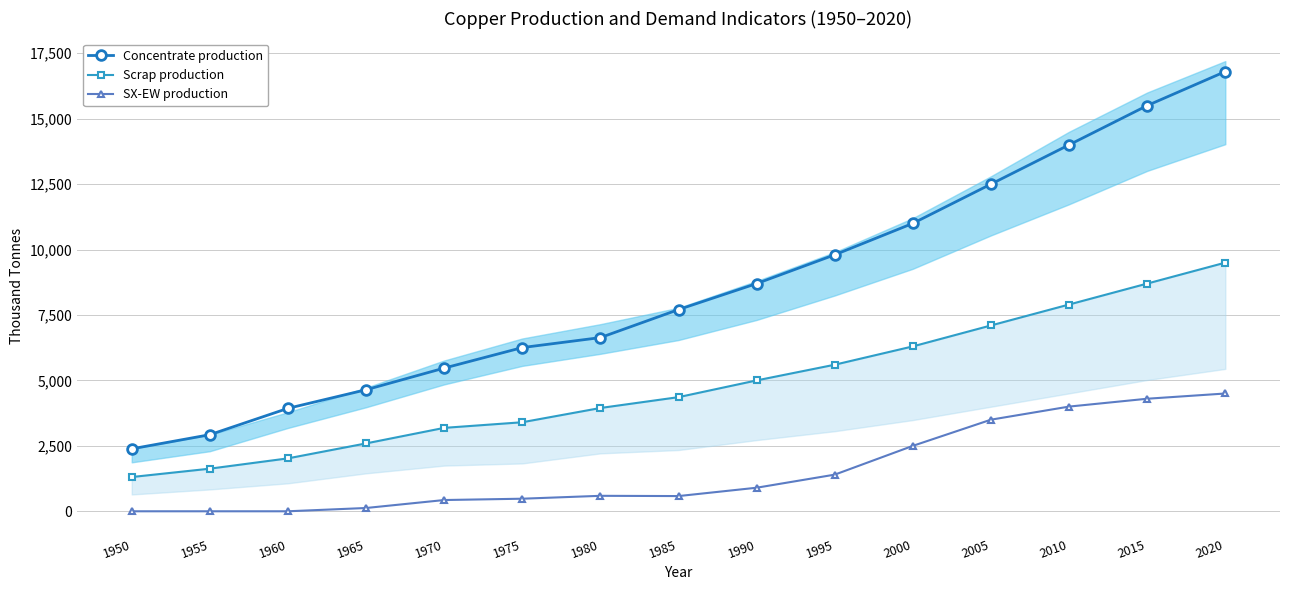

True or false: Scrap production and Concentrate production cross at least once.

False